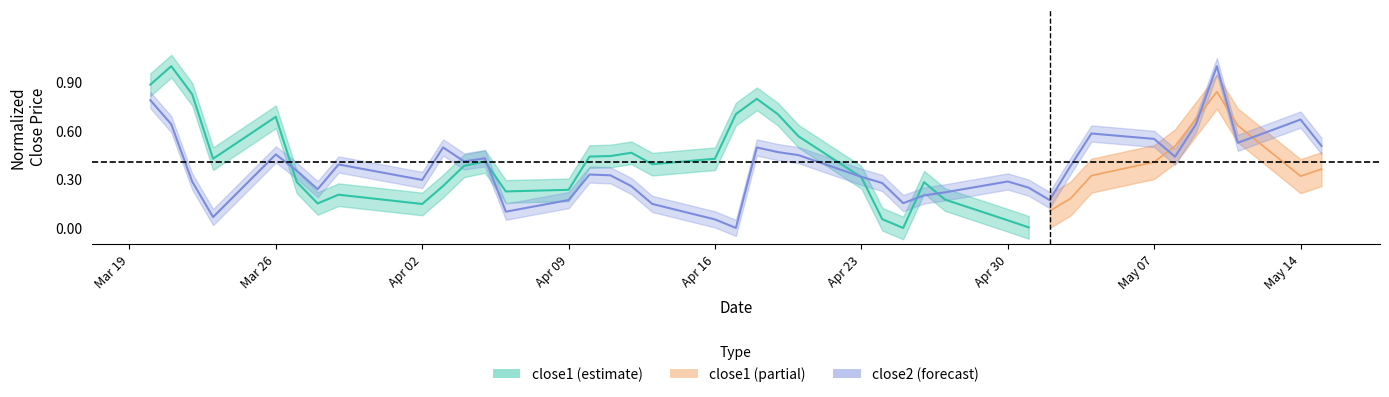

True or false: there are more than 2 points higher than both neighbors.

True